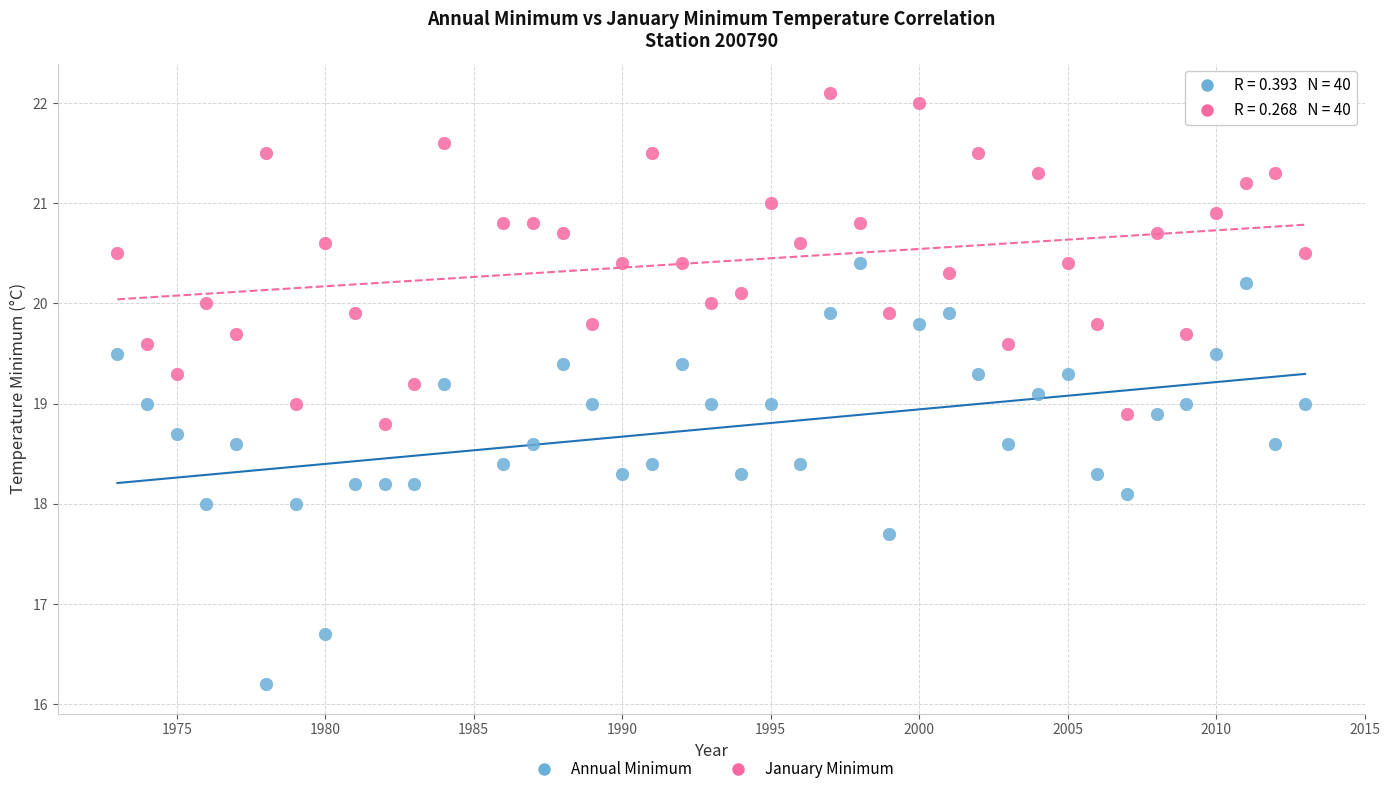

What are all the series names shown in the legend?

Annual Minimum, January Minimum